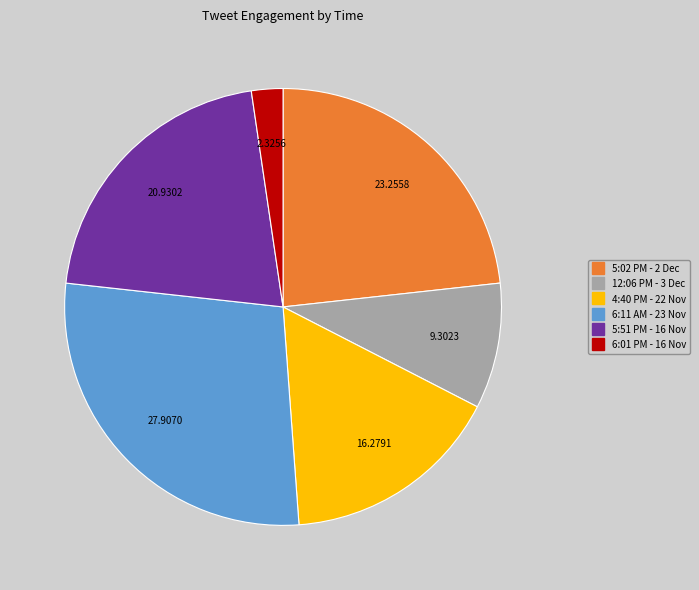

Is there any slice that represents more than half of the pie?

No